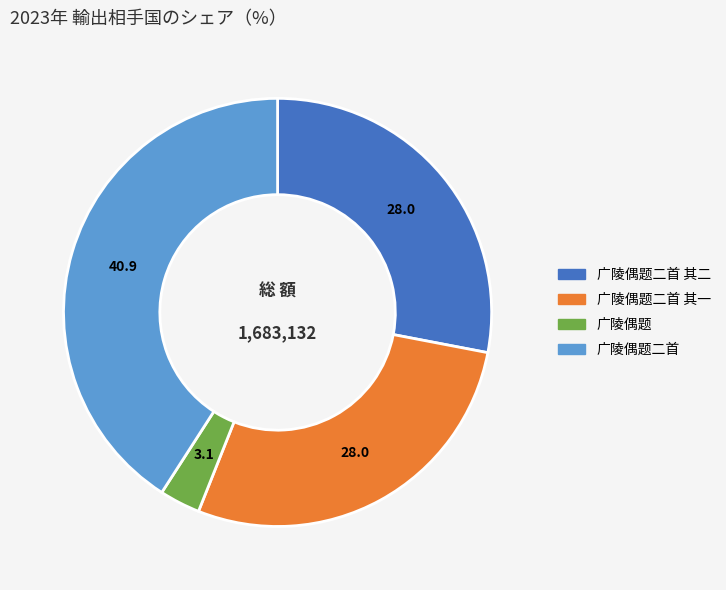

Does any single category account for the majority?

No